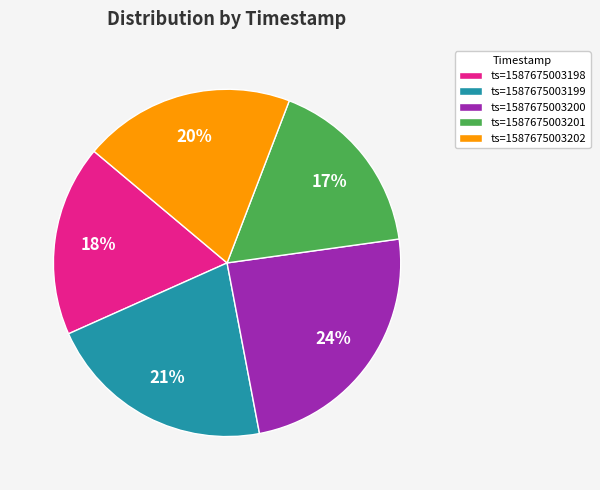

Does any single category account for the majority?

No